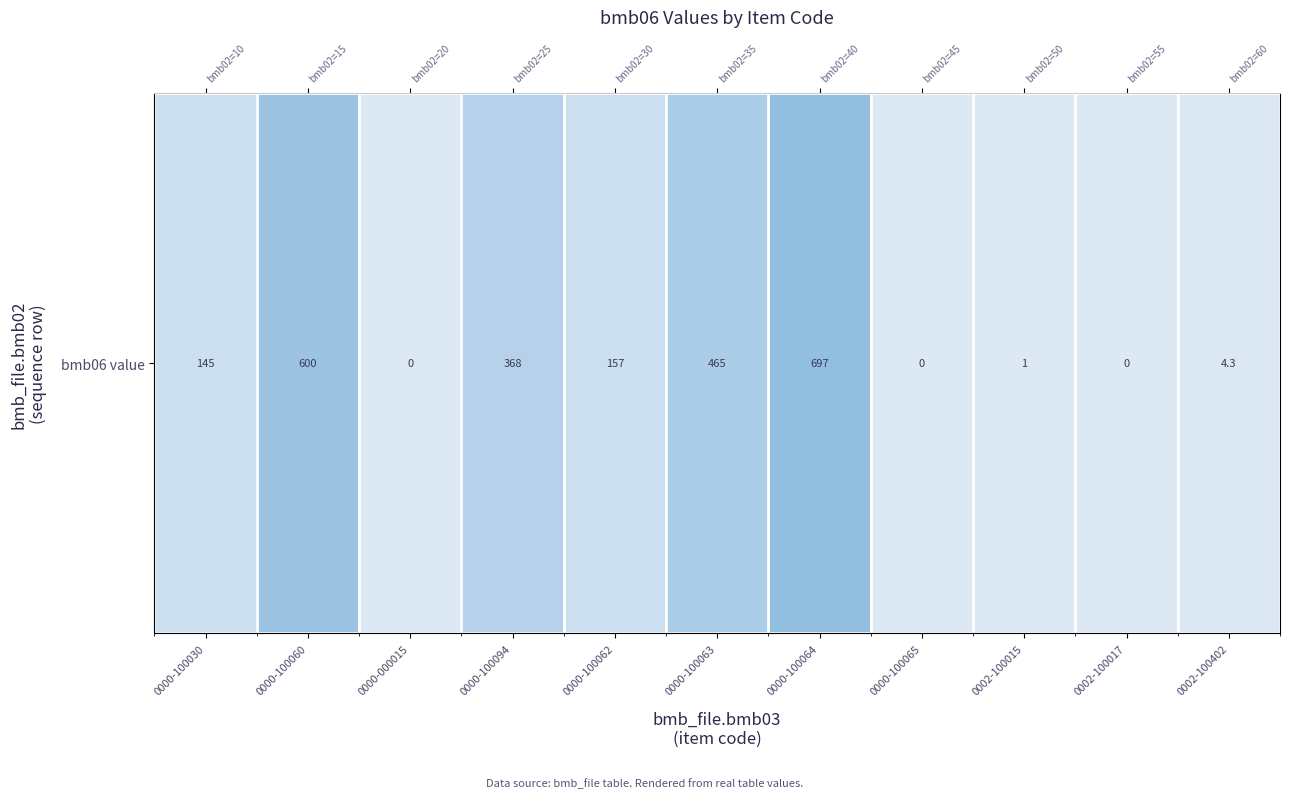

At which category does the chart reach its minimum across all series?

0000-000015